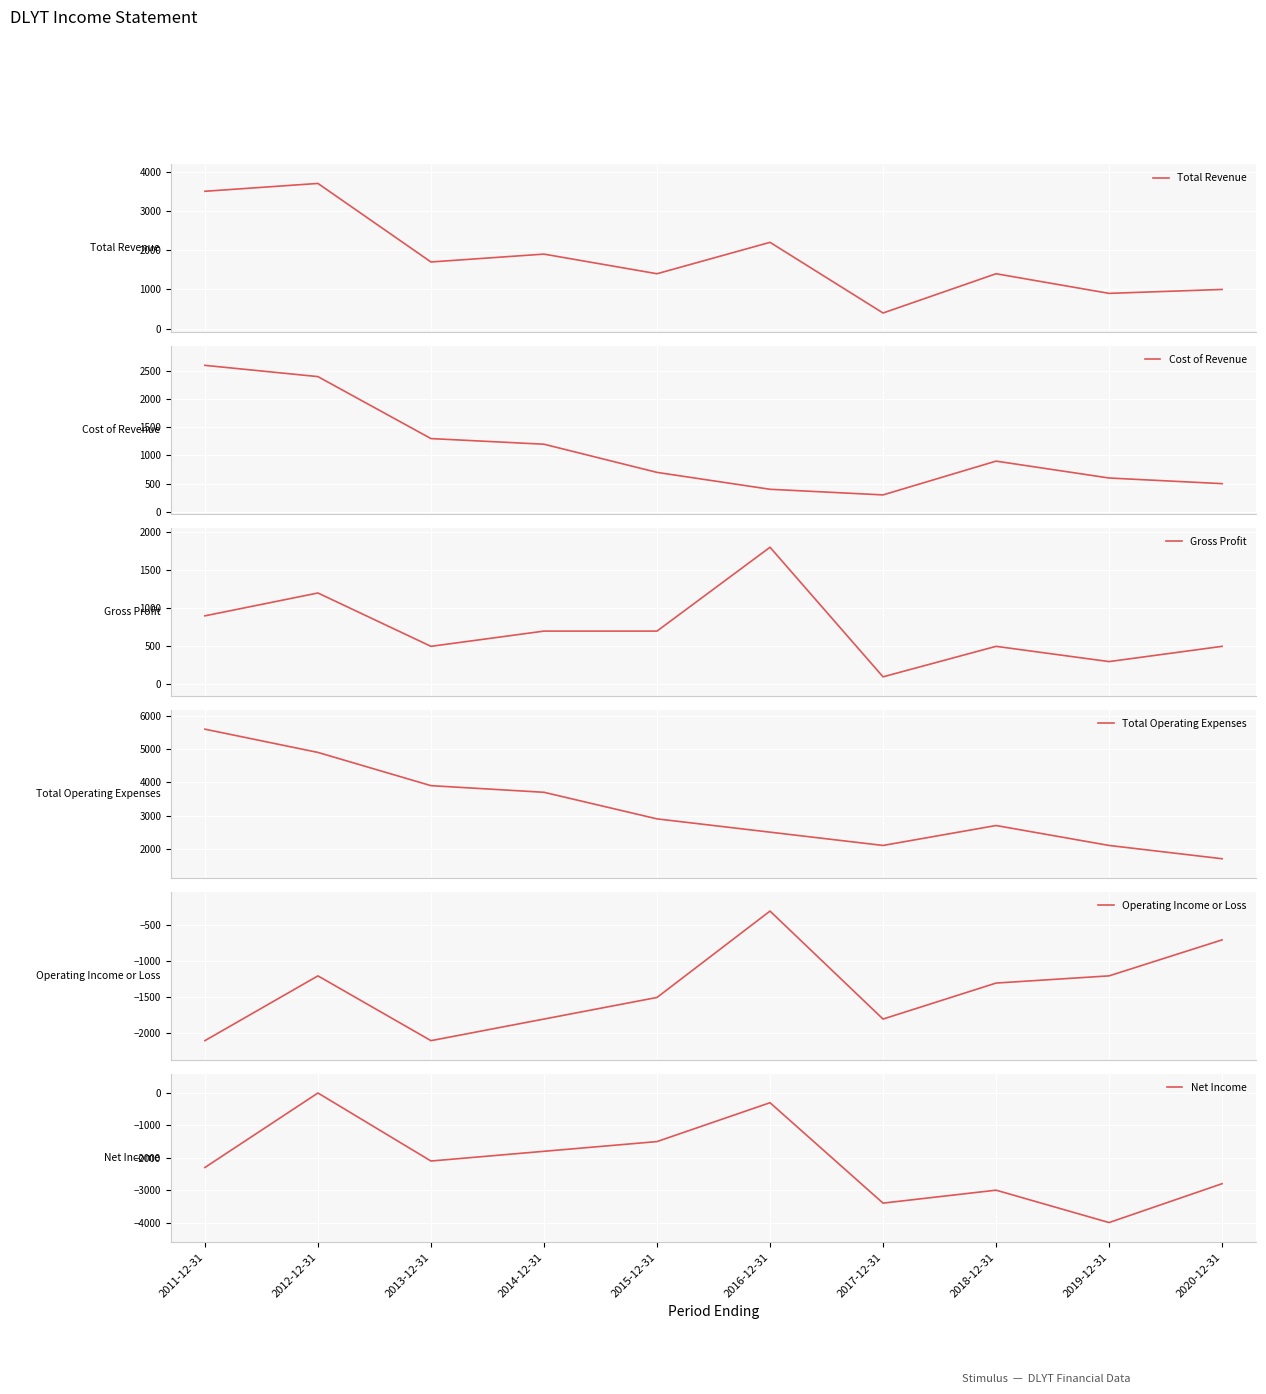

What position from the left is 2012-12-31?

2